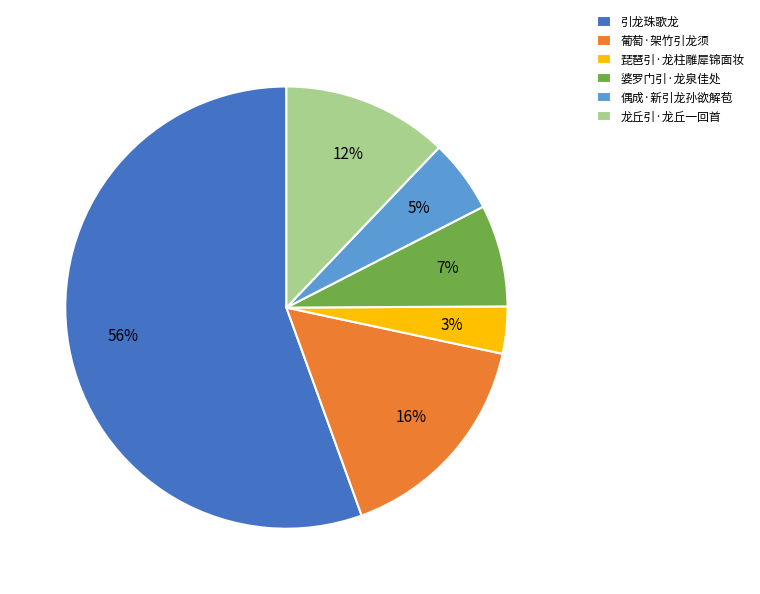

Which category accounts for the majority?

引龙珠歌龙